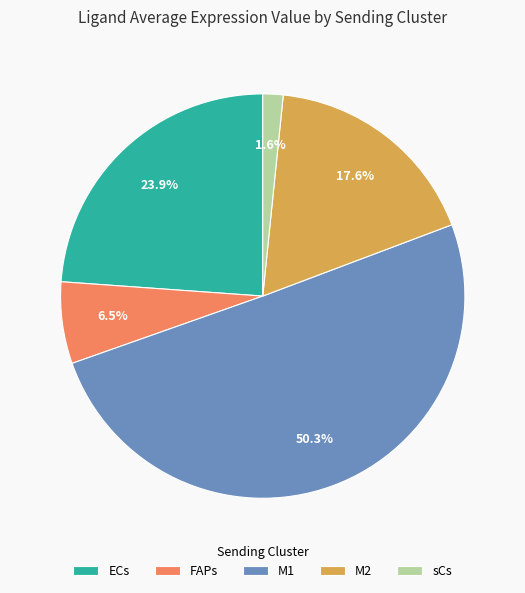

Rank the categories by value from lowest to highest.

sCs, FAPs, M2, ECs, M1